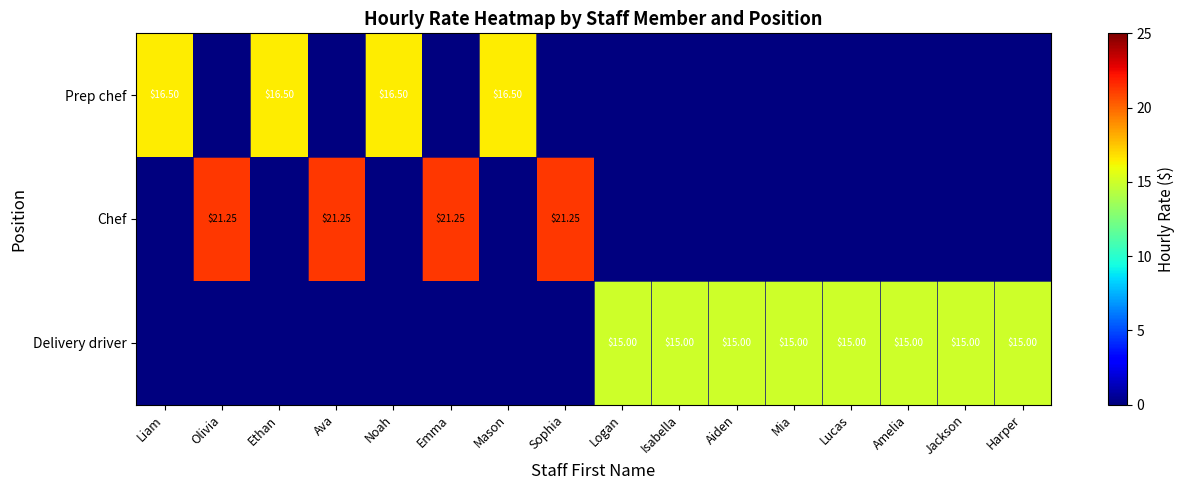

What is the total value across all series at Amelia?

15.0